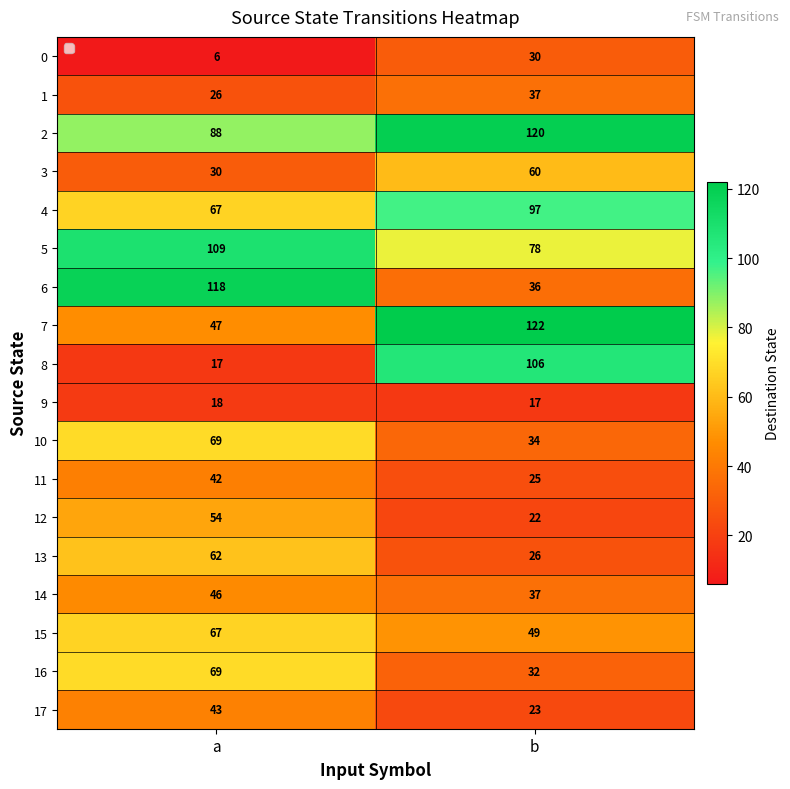

The 6 series shows 153 at a. True or false?

False